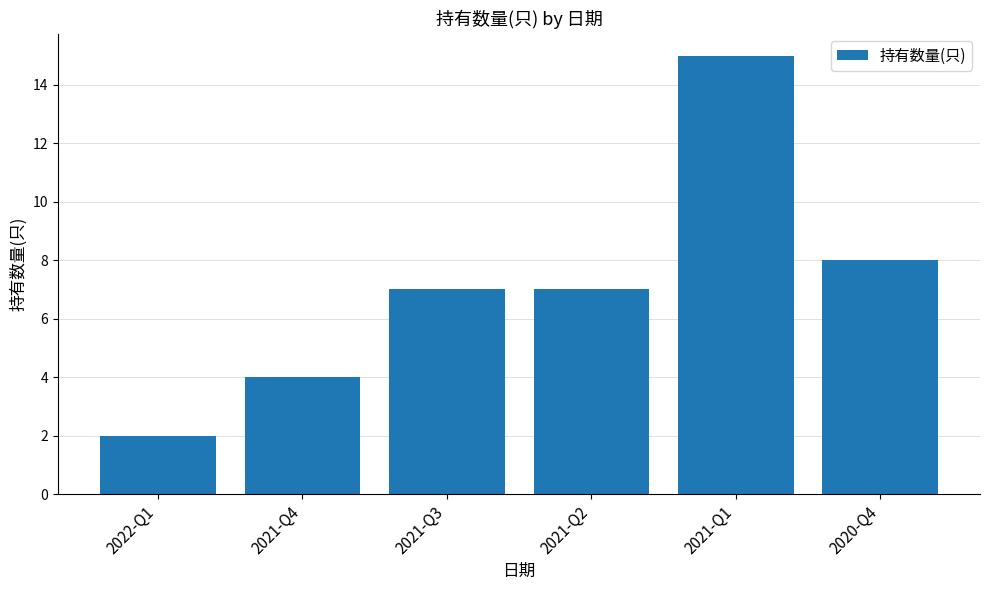

What is the difference between the maximum and minimum values?

13